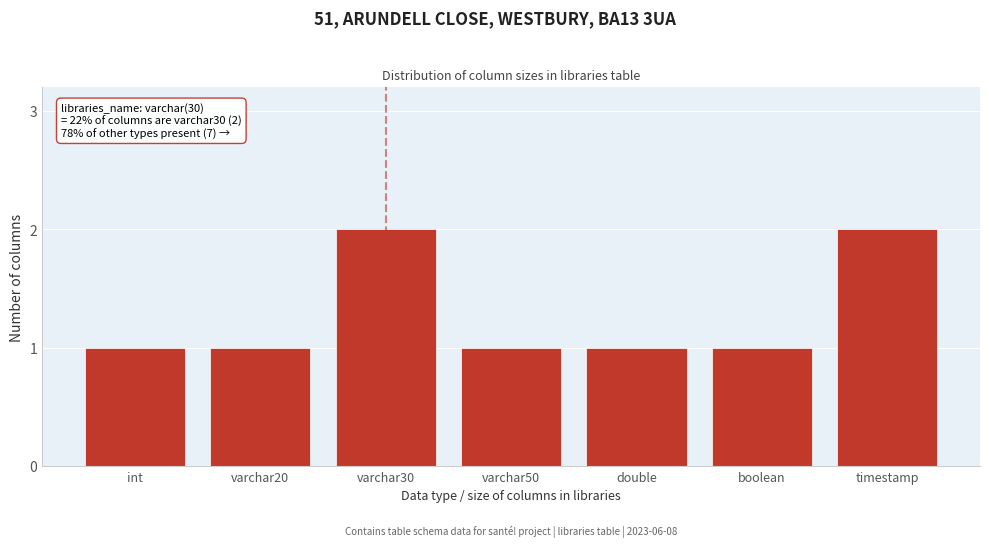

Reading left to right, what are all the values shown in this chart?

1	1	2	1	1	1	2